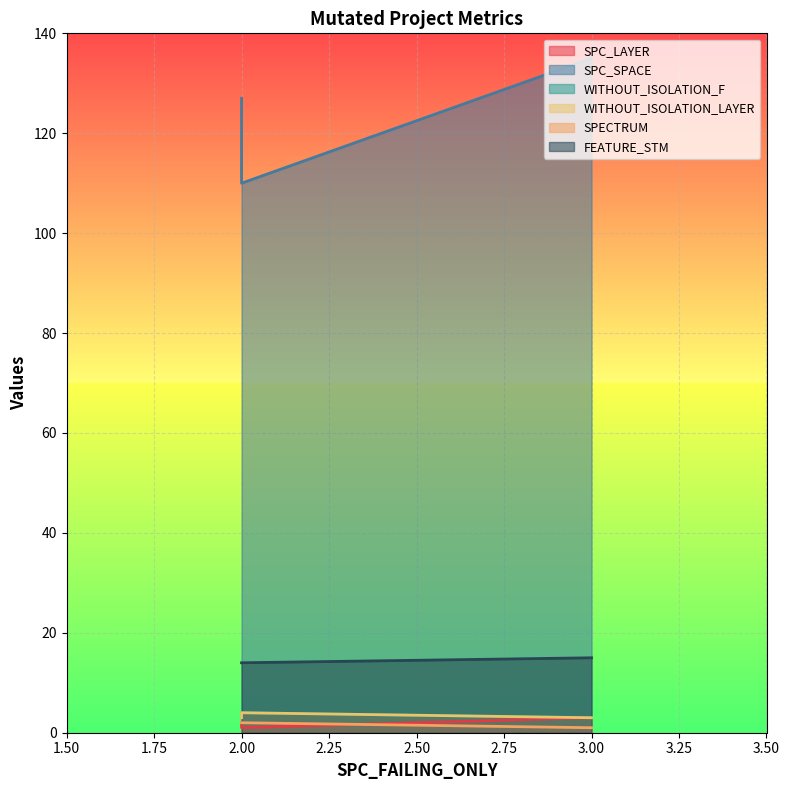

Reading left to right, list all the values displayed in this chart.

SPC_LAYER: 2=2	2=1	3=3
SPC_SPACE: 2=127	2=110	3=135
WITHOUT_ISOLATION_F: 2=3	2=4	3=3
WITHOUT_ISOLATION_LAYER: 2=3	2=4	3=3
SPECTRUM: 2=2	2=2	3=1
FEATURE_STM: 2=14	2=14	3=15